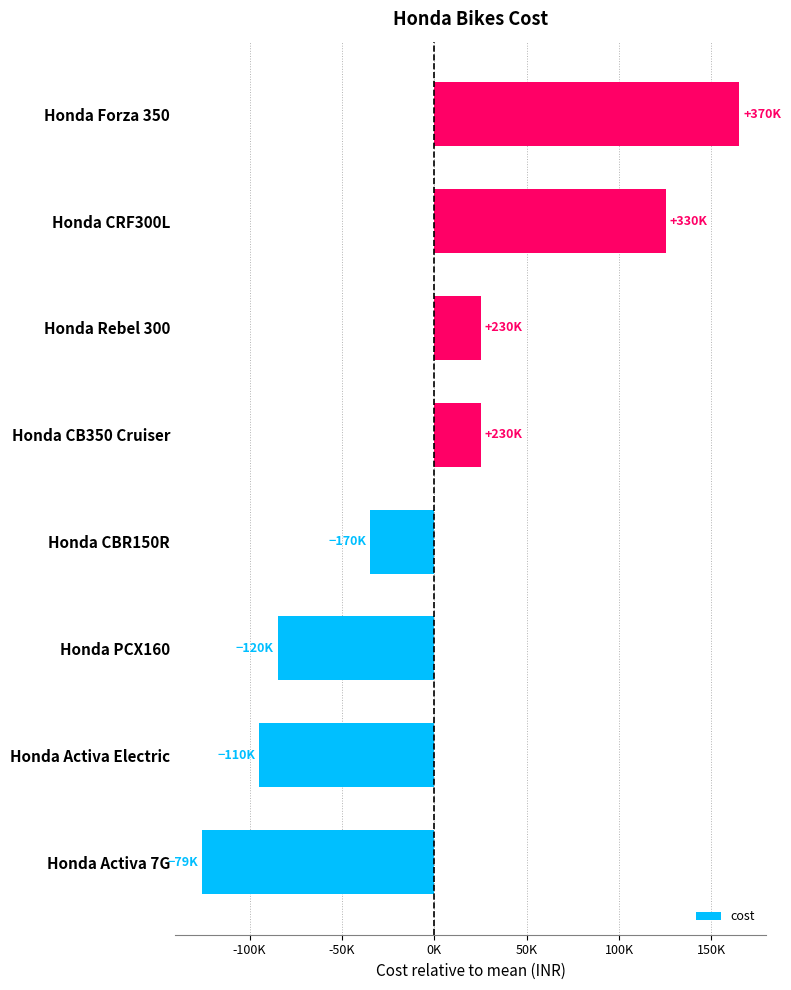

What is the minimum value shown in the chart?

-125874.8